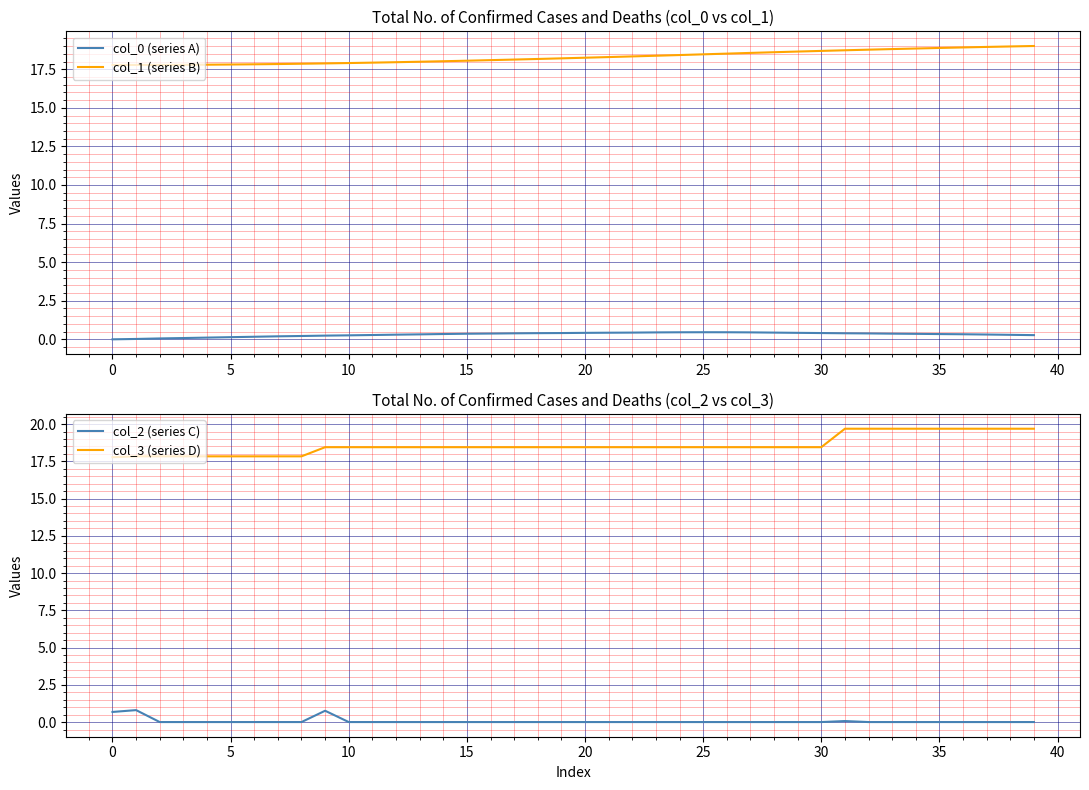

How many values in the col_3 (series D) series exceed 18?

31